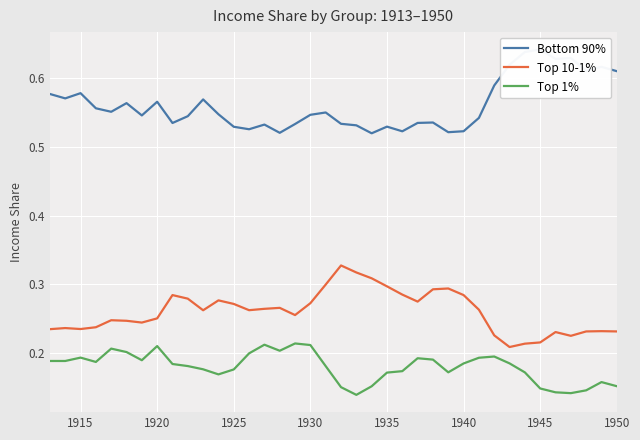

True or false: Top 1% and Top 10-1% intersect in this chart.

False